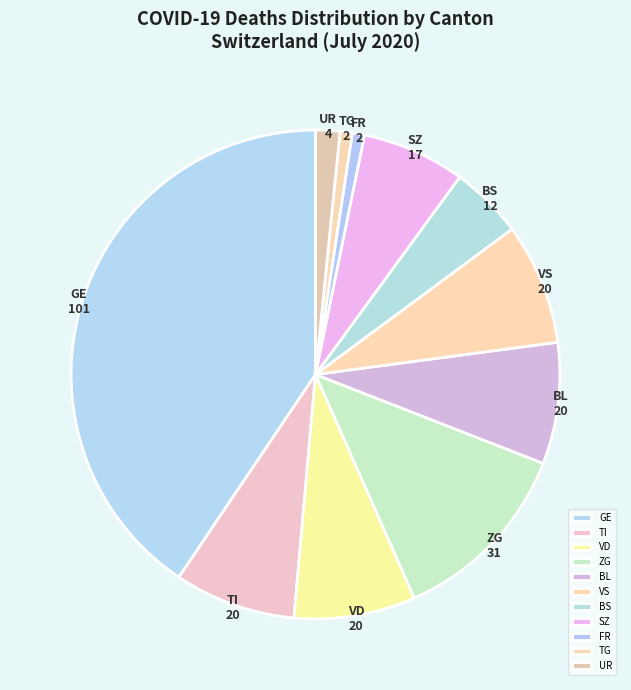

Between FR and VD, which is larger?

VD